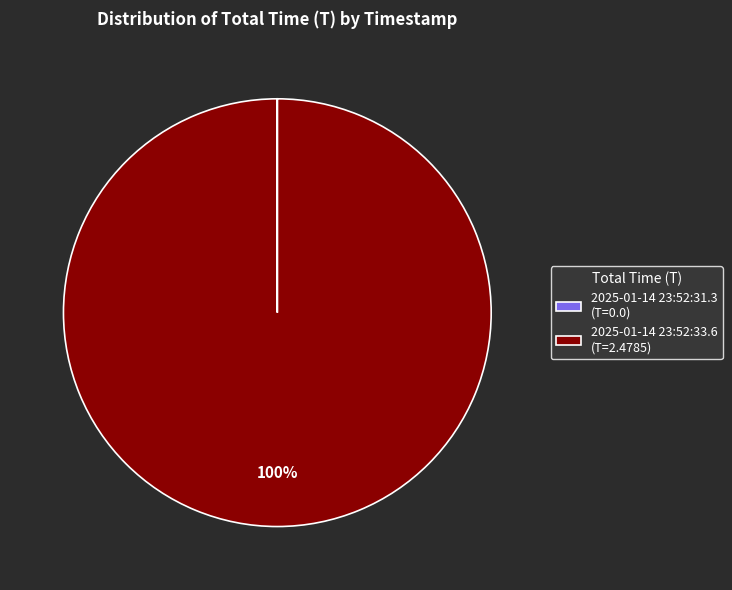

Is there a majority slice in this chart?

Yes